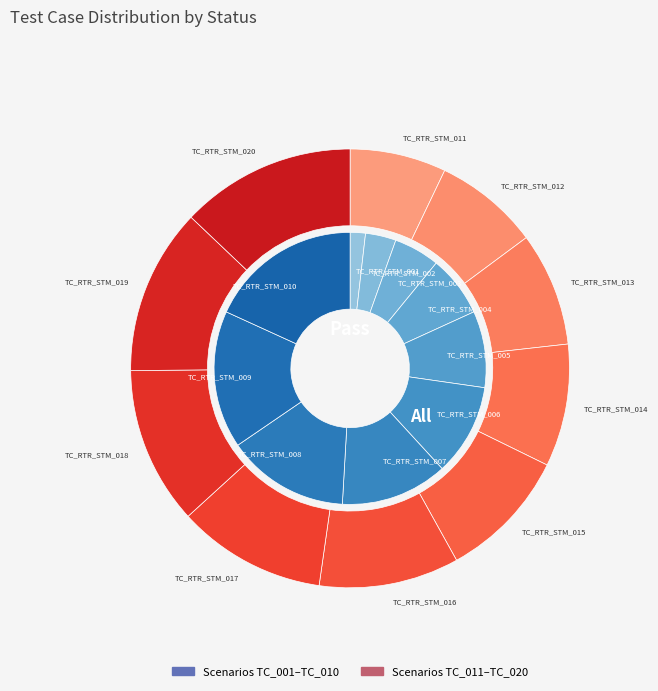

To the nearest percent, what is the combined percentage of TC_RTR_STM_008 and TC_RTR_STM_017?

12%